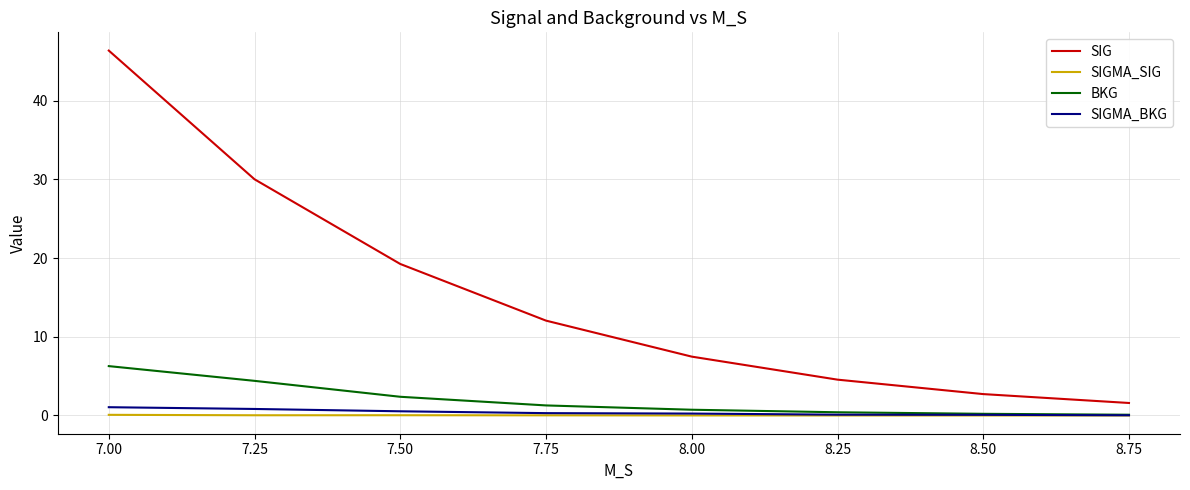

Rank the categories by SIG value from lowest to highest.

8.75, 8.50, 8.25, 8.00, 7.75, 7.50, 7.25, 7.00